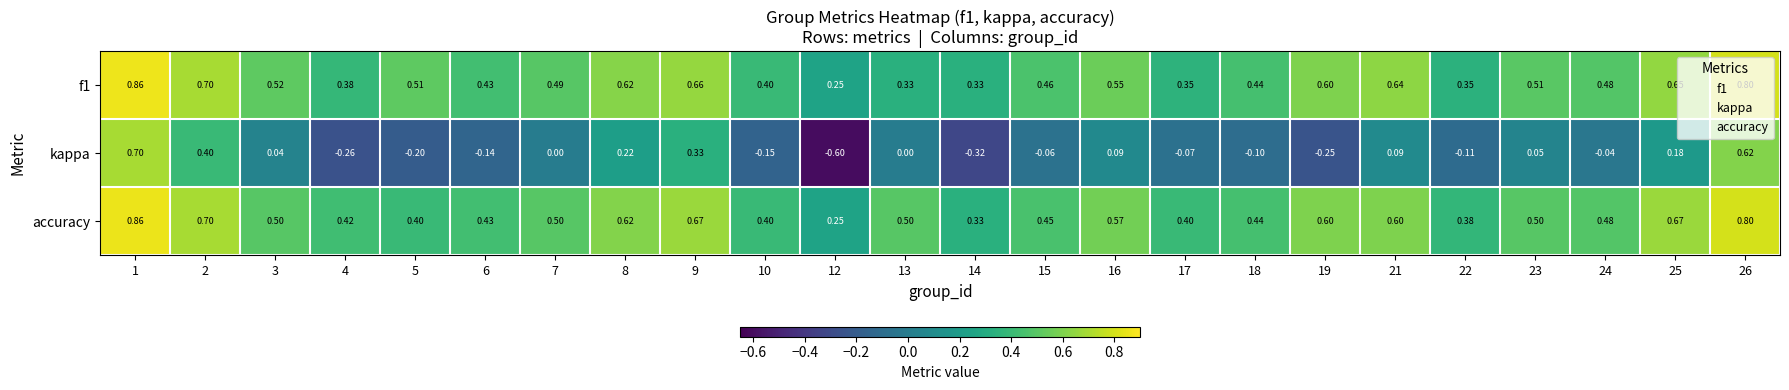

Which series has the largest range (max minus min)?

kappa